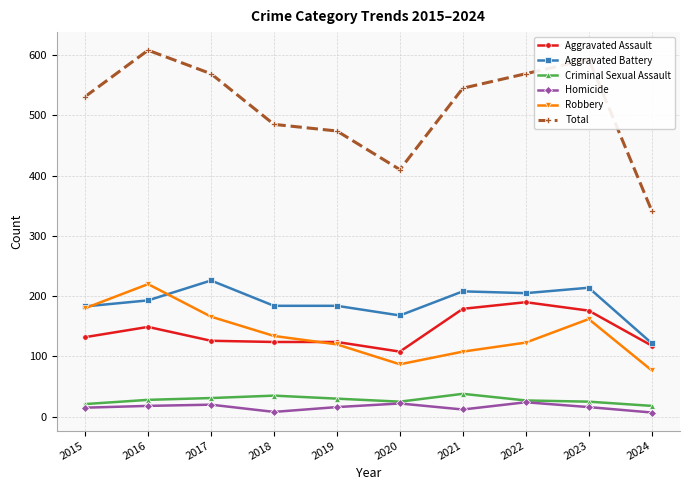

Which series has the largest total across all categories?

Total